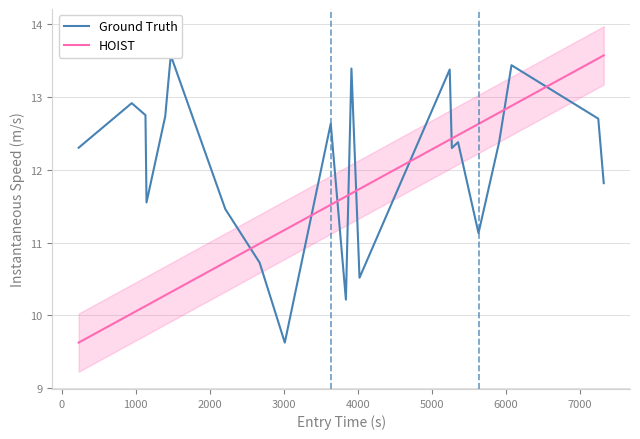

Which series has the largest total across all categories?

Ground Truth